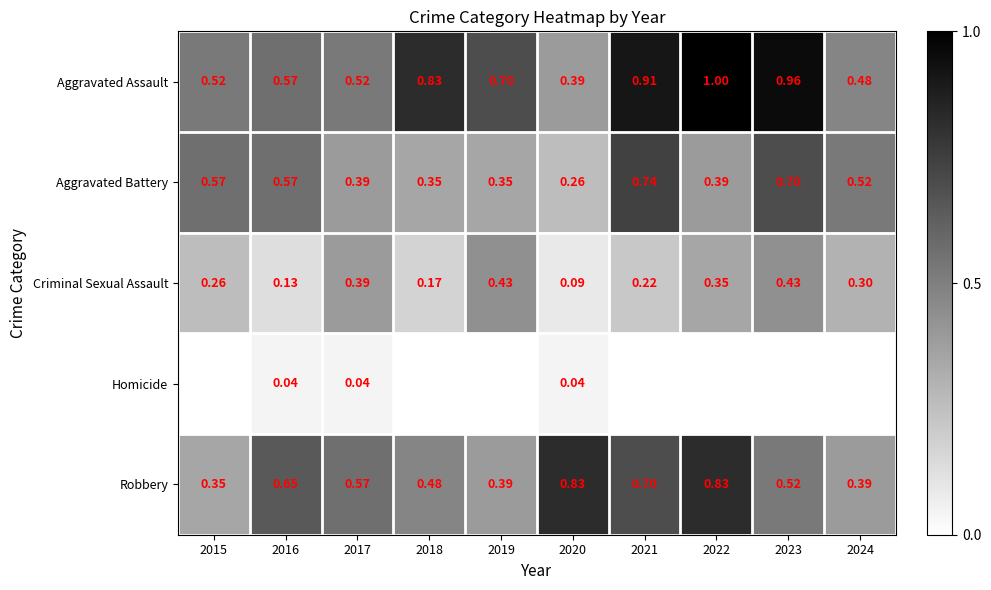

Is the value of Robbery at 2023 greater than the value of Aggravated Battery at 2015?

No